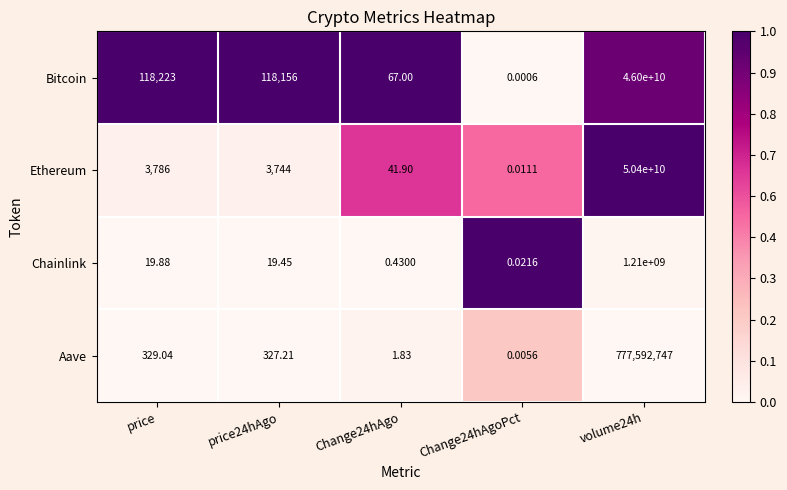

Which series has the widest spread of values?

Ethereum